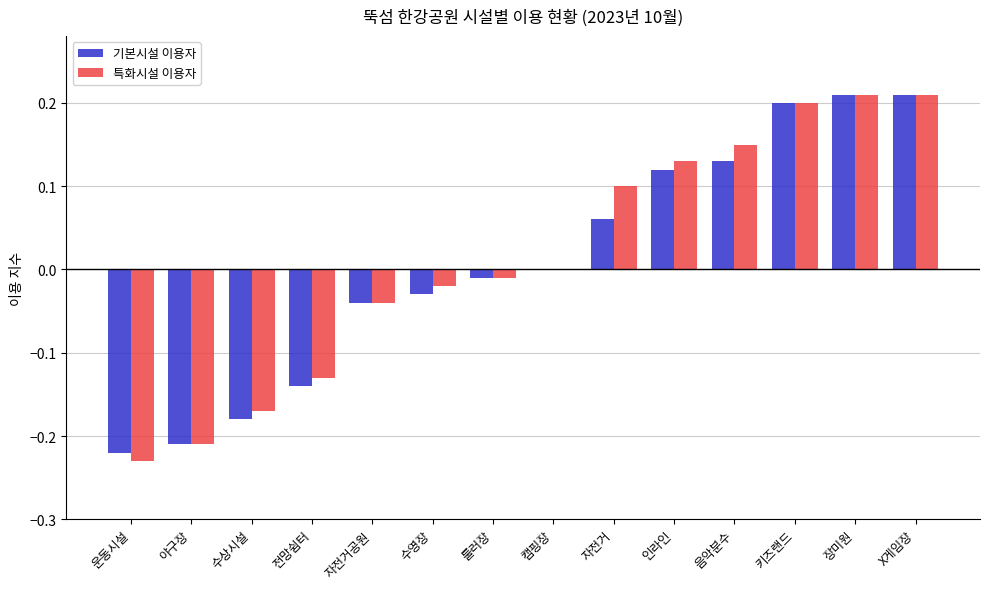

Where is 특화시설 이용자 nearest to the value 0?

캠핑장